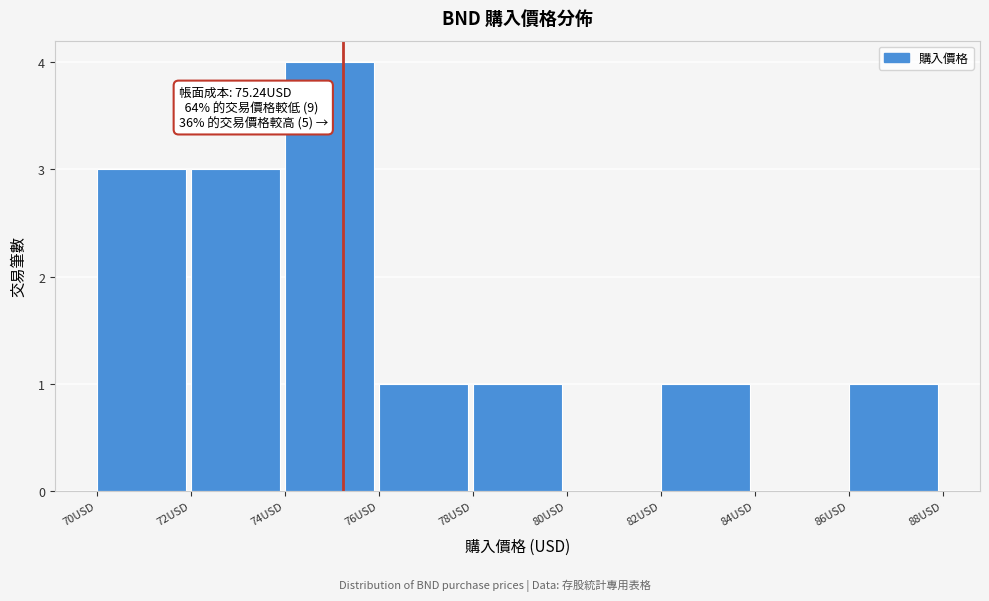

Over which range of the x-axis is the bar tallest?

74 to 76